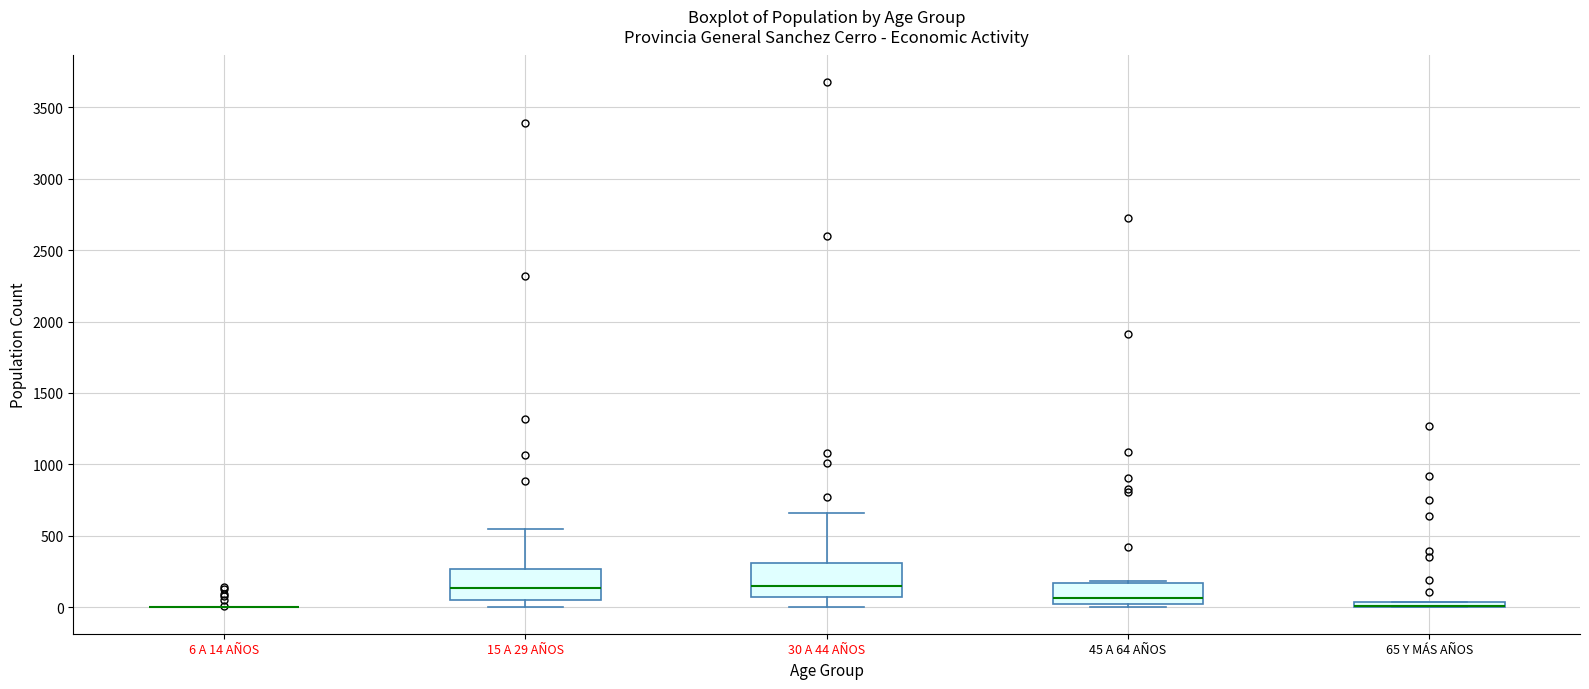

Where is the upper edge of the box for 65 Y MÁS AÑOS on the y-axis? The values are not printed on the chart, so give them approximately, as read against the axis.

50